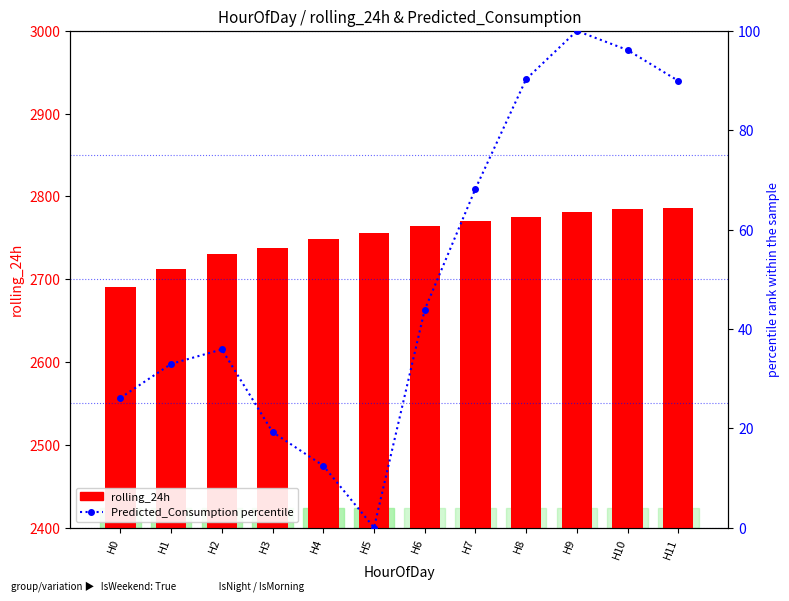

What is the value of the Predicted_Consumption (percentile) bar at the 2nd from the left?

33.0